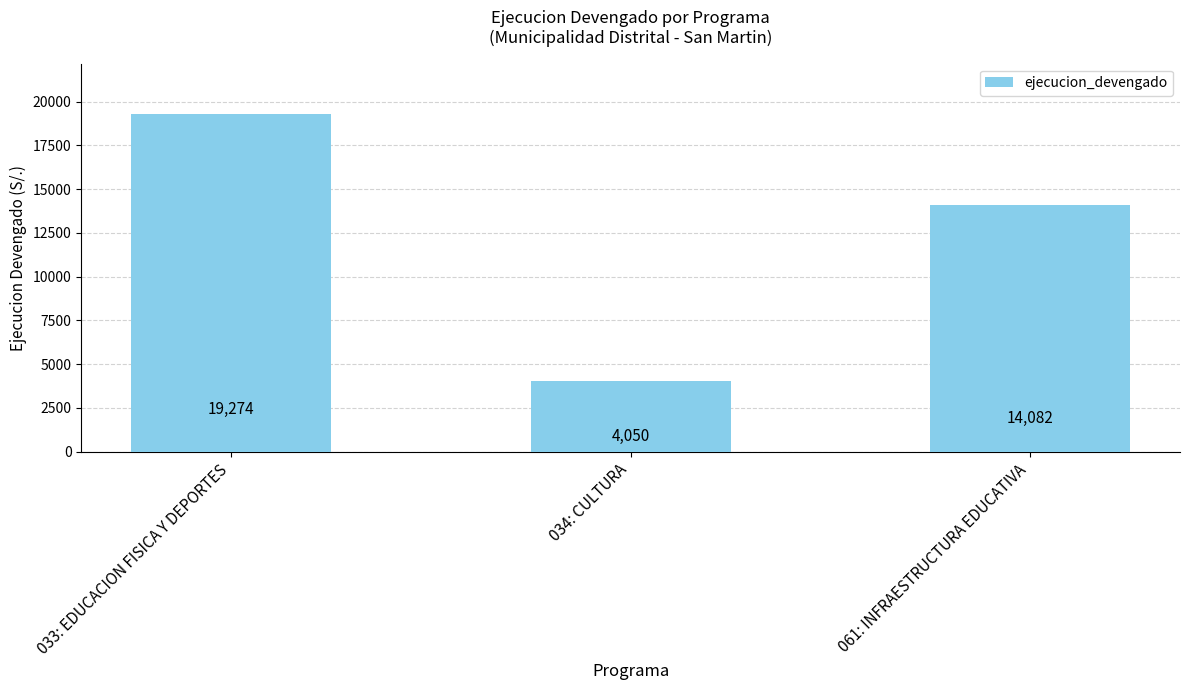

Reading left to right, transcribe all the data shown in this chart.

033: EDUCACION FISICA Y DEPORTES=19274	034: CULTURA=4050	061: INFRAESTRUCTURA EDUCATIVA=14082